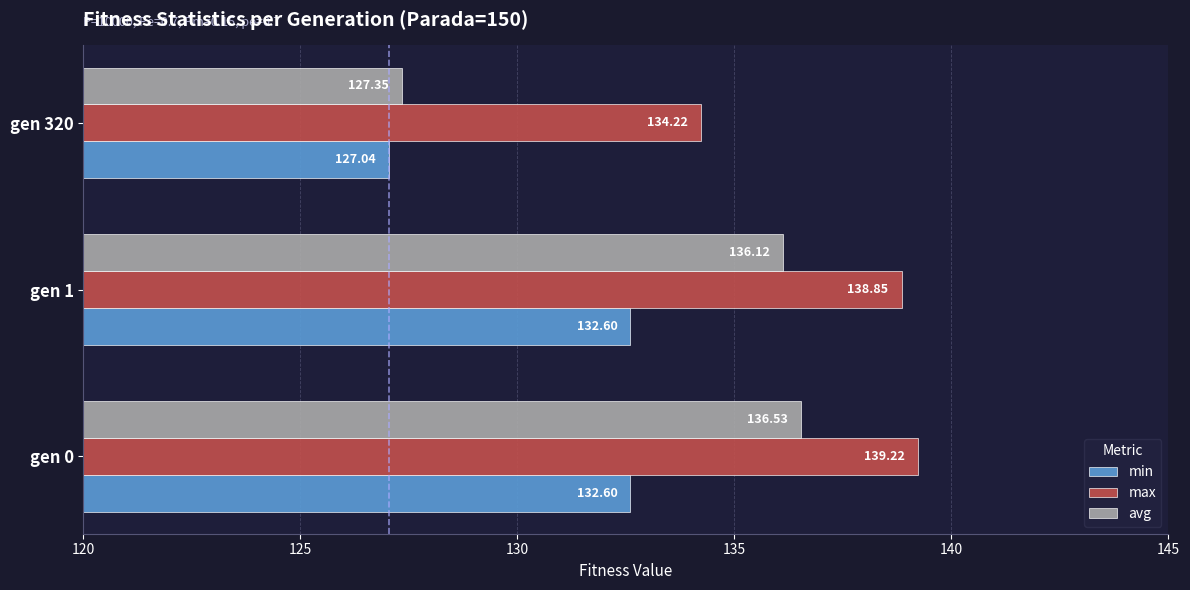

What is the difference between the maximum and second lowest values in the avg series?

0.4